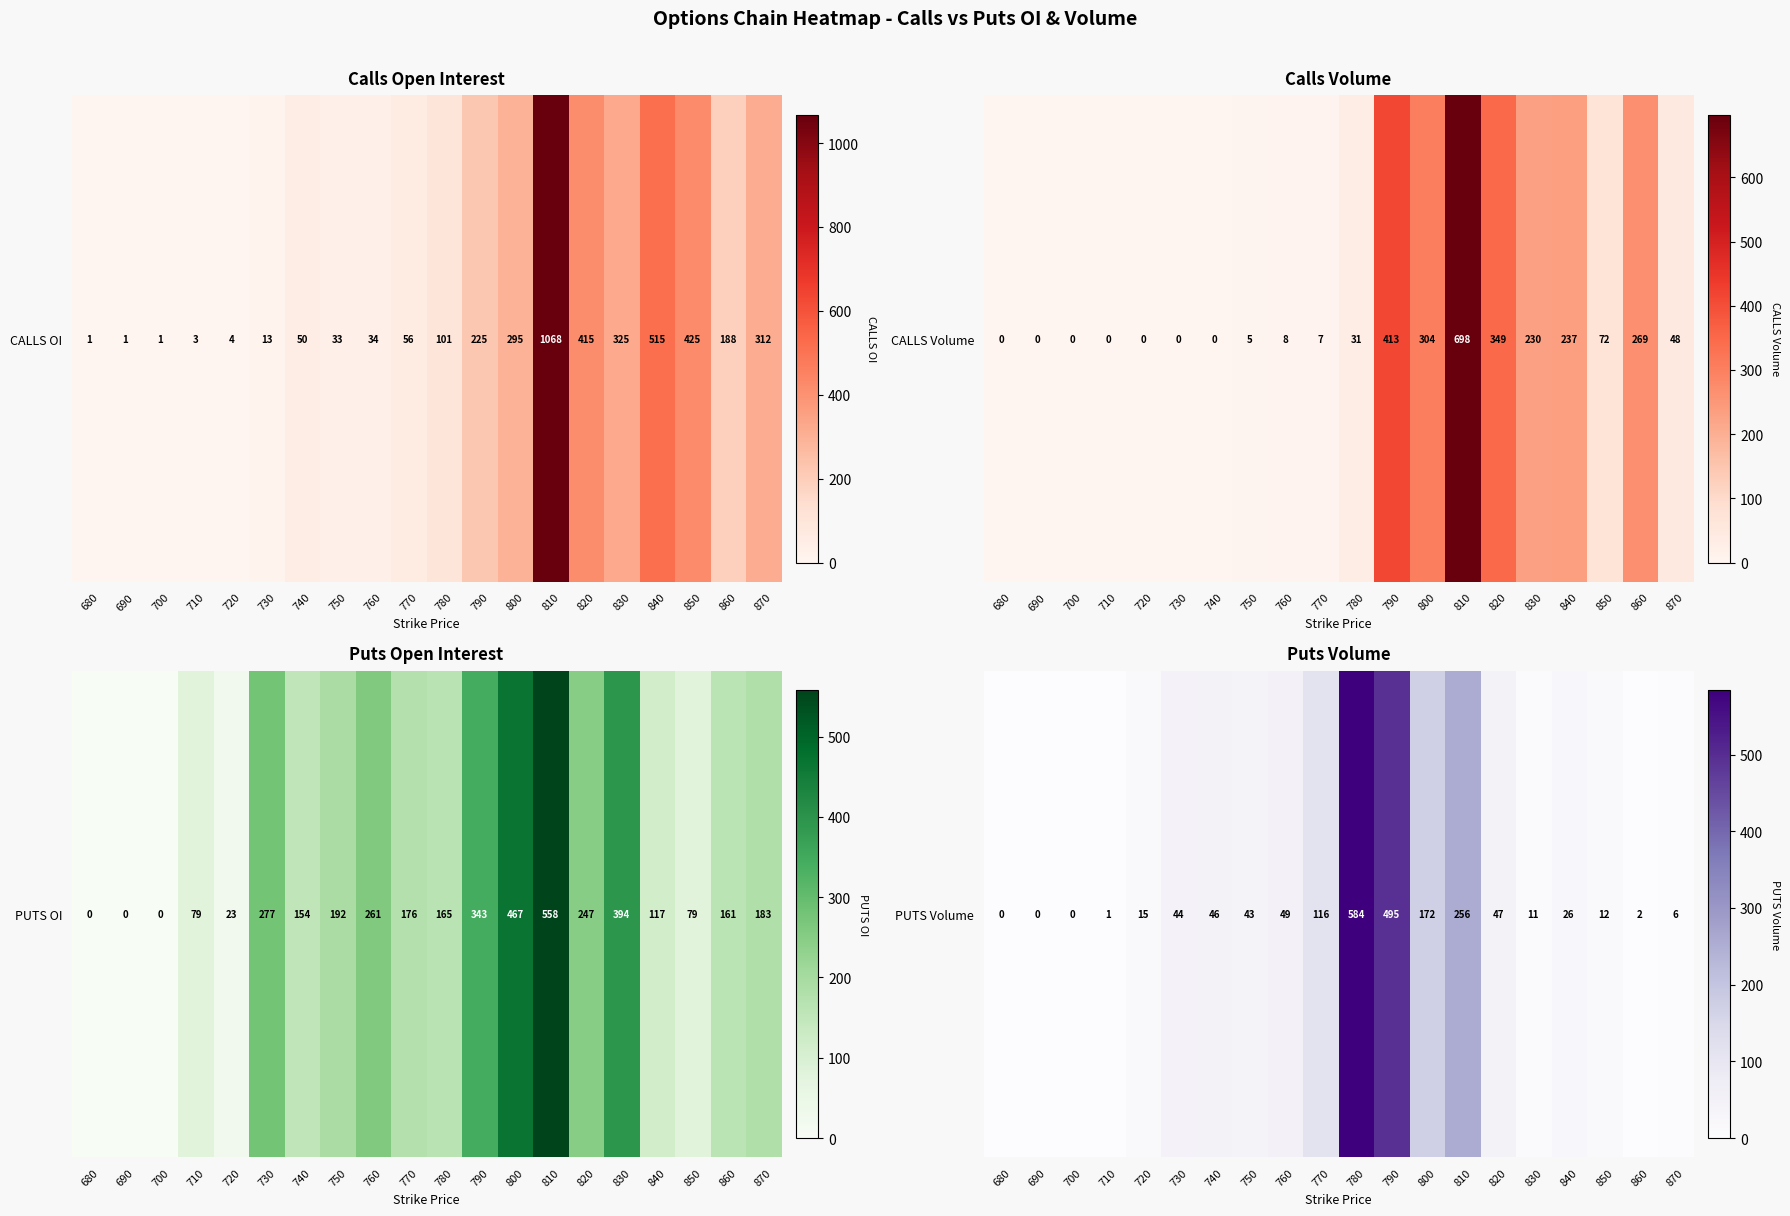

Rank the categories by value from highest to lowest.

780, 790, 810, 800, 770, 760, 820, 740, 730, 750, 840, 720, 850, 830, 870, 860, 710, 680, 690, 700